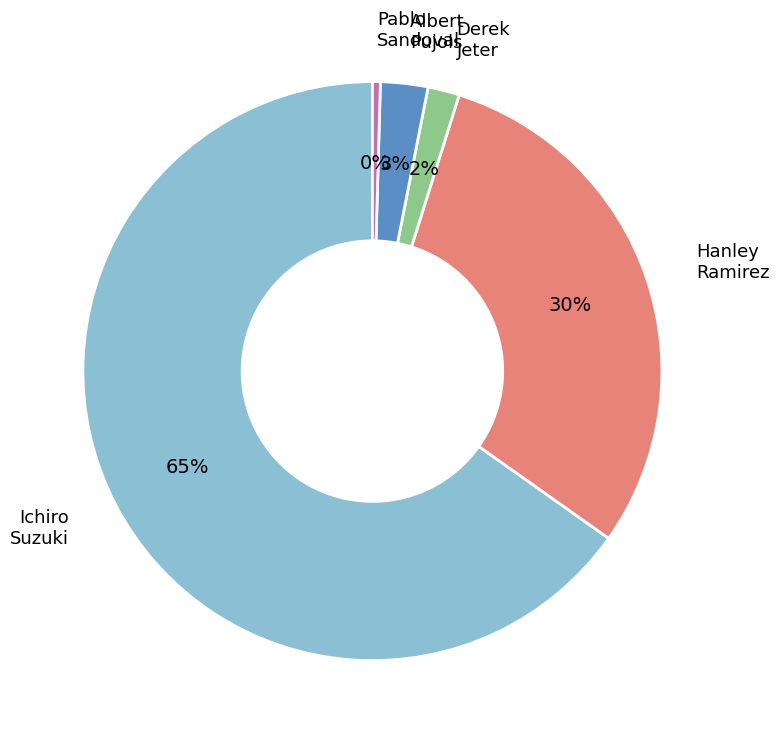

To the nearest percent, what is the difference between the largest and smallest slice percentages?

65%